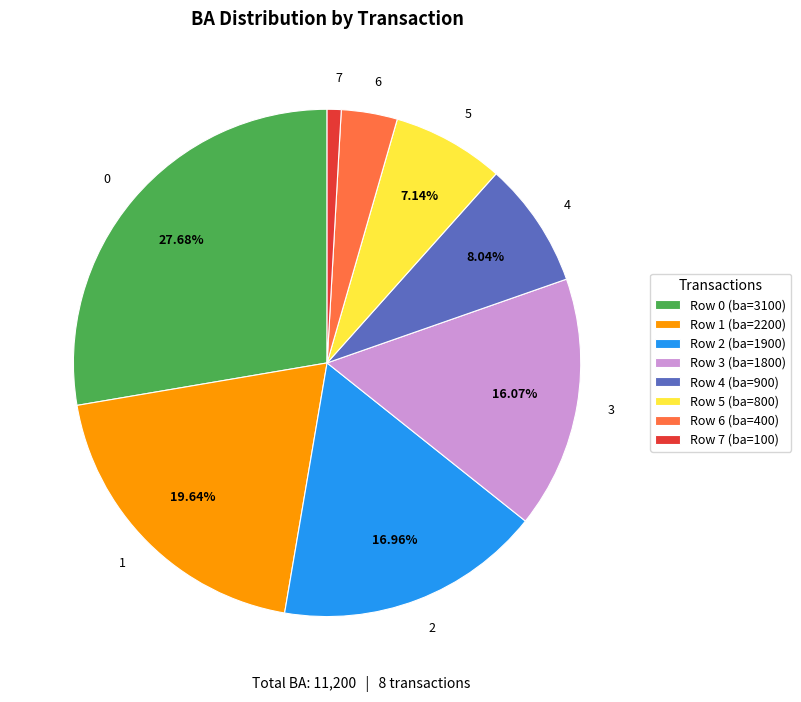

To the nearest percent, what portion does 5 represent?

7%